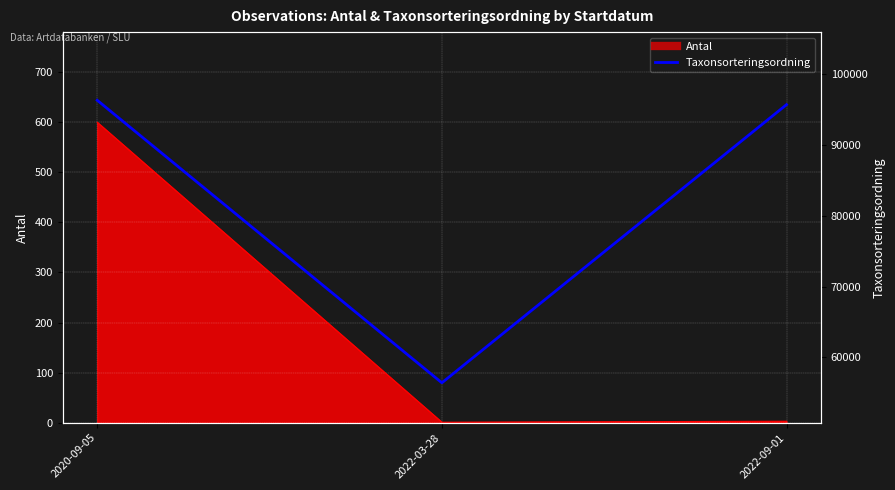

What is the average value?

82821